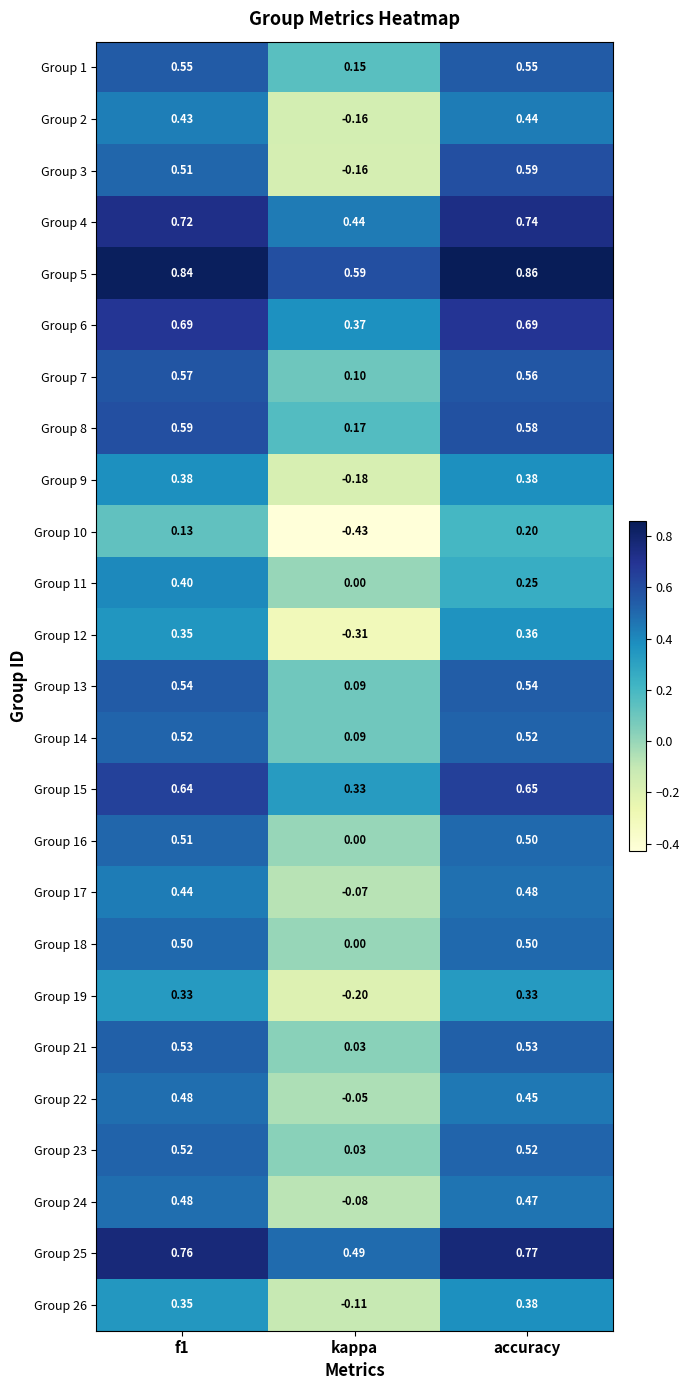

At which label is Group 24 closest to 0?

kappa